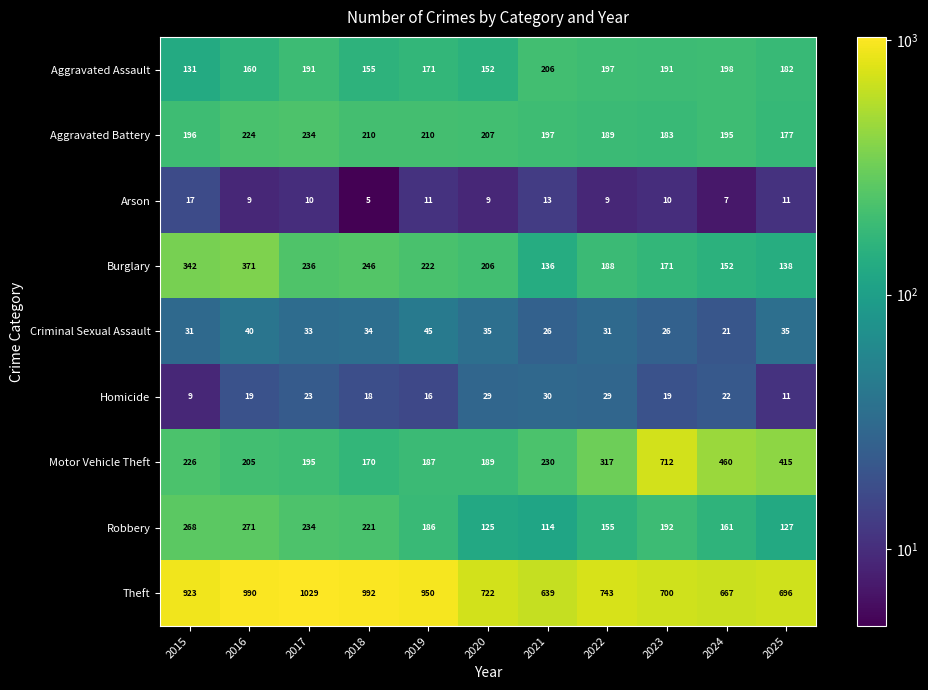

Between 2016 and 2025, which series saw the biggest shift?

Theft